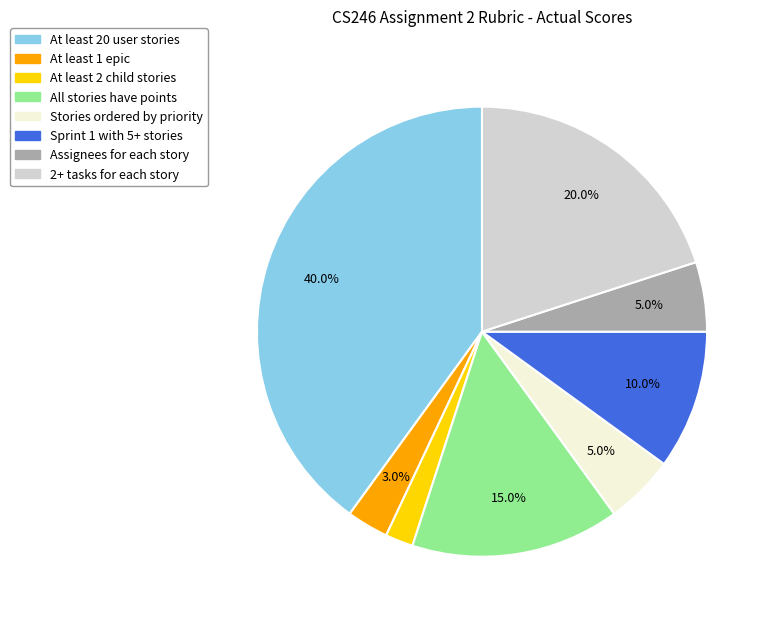

To the nearest percent, what portion does Sprint 1 with 5+ stories represent?

10%